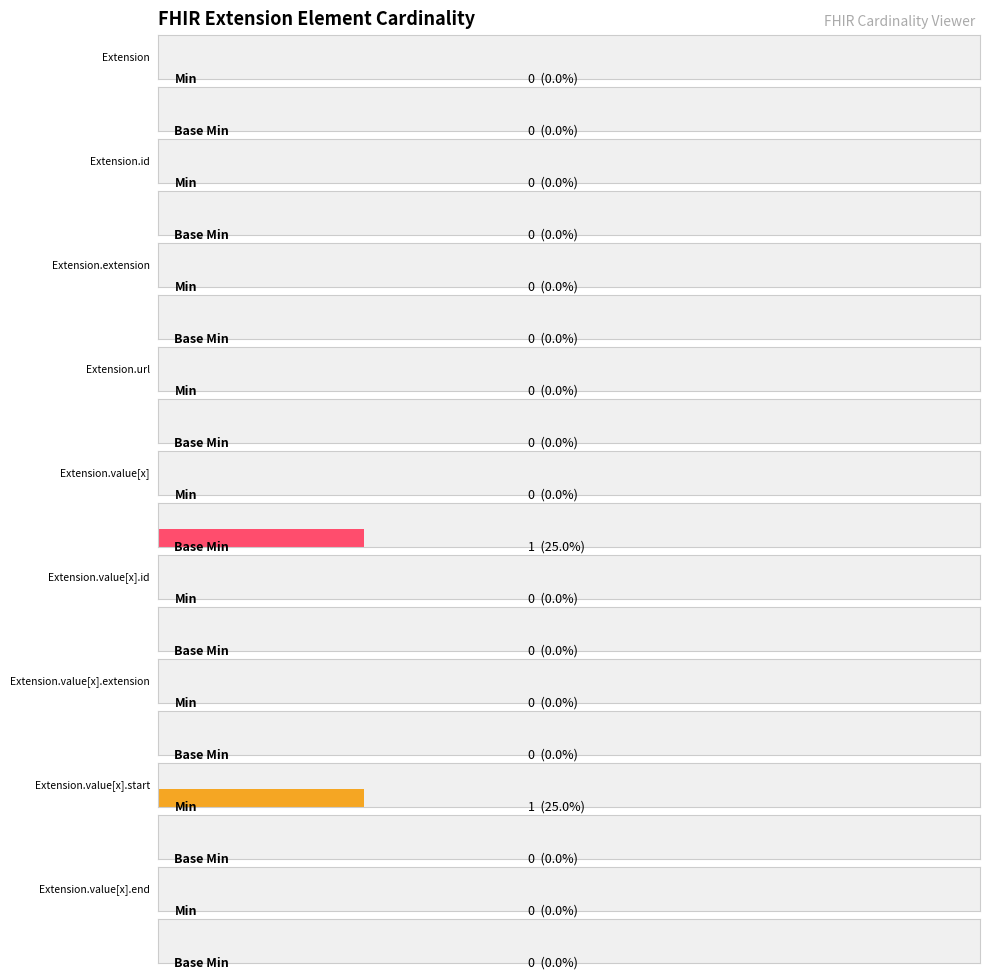

What is the difference between the maximum and minimum values in the Min series?

1